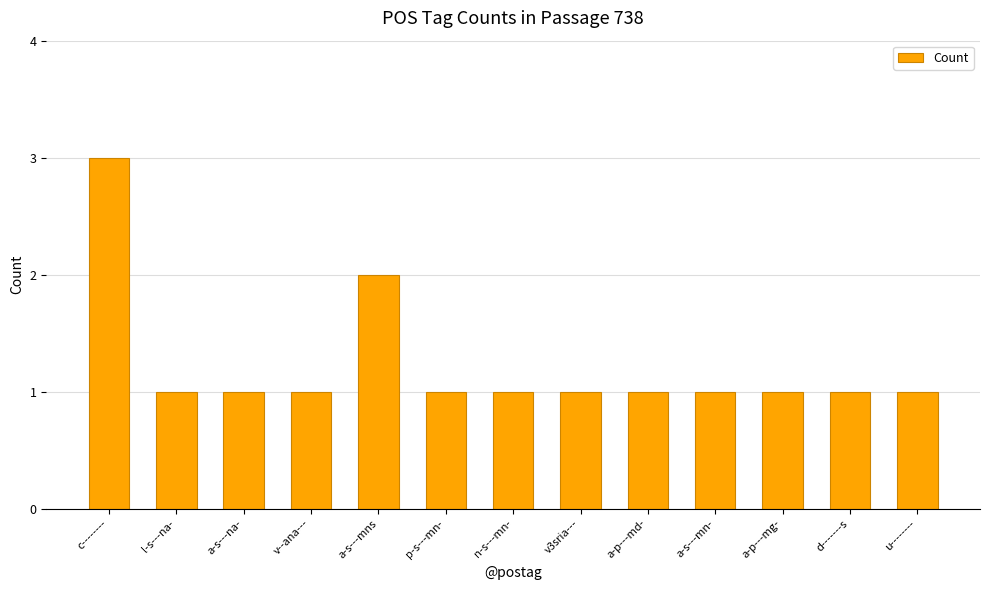

Is it true that the value at a-s---mns is 2?

True